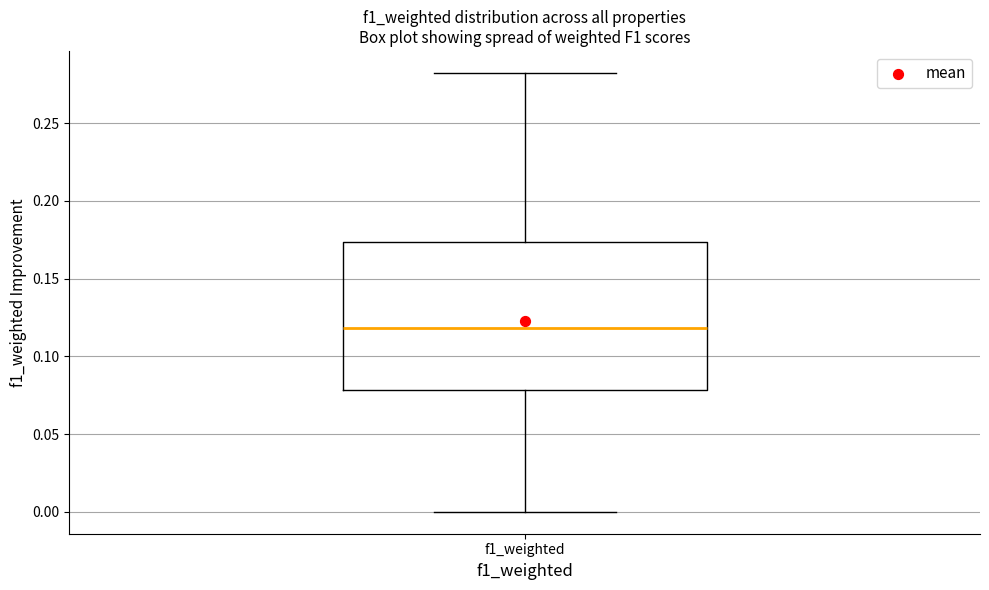

Transcribe this box plot: give where the median line is, the range the box spans, and where the two whiskers end, as read against the y-axis. The values are not printed on the chart, so give them approximately, as read against the axis.

median 0.120, box 0.080 to 0.175, whiskers 0.000 to 0.280